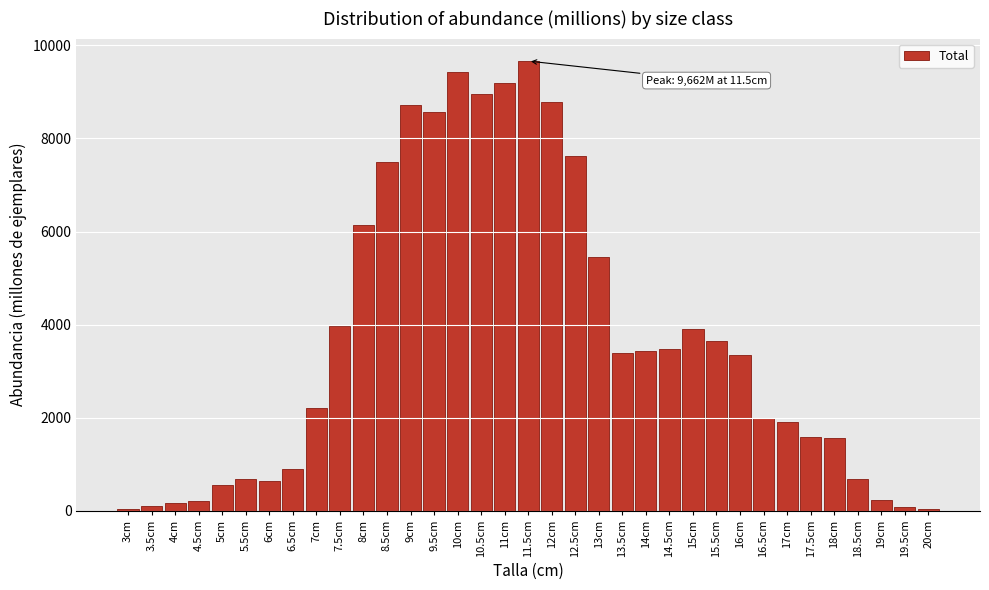

What is the greatest value displayed?

9661.7